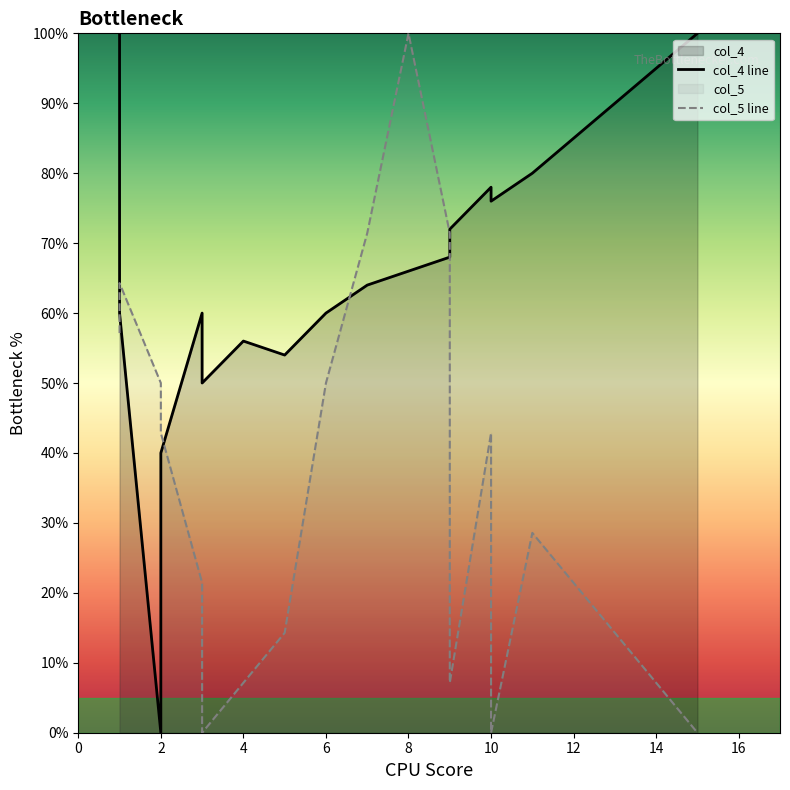

Which series changed the most between 14 and 14?

col_4 line